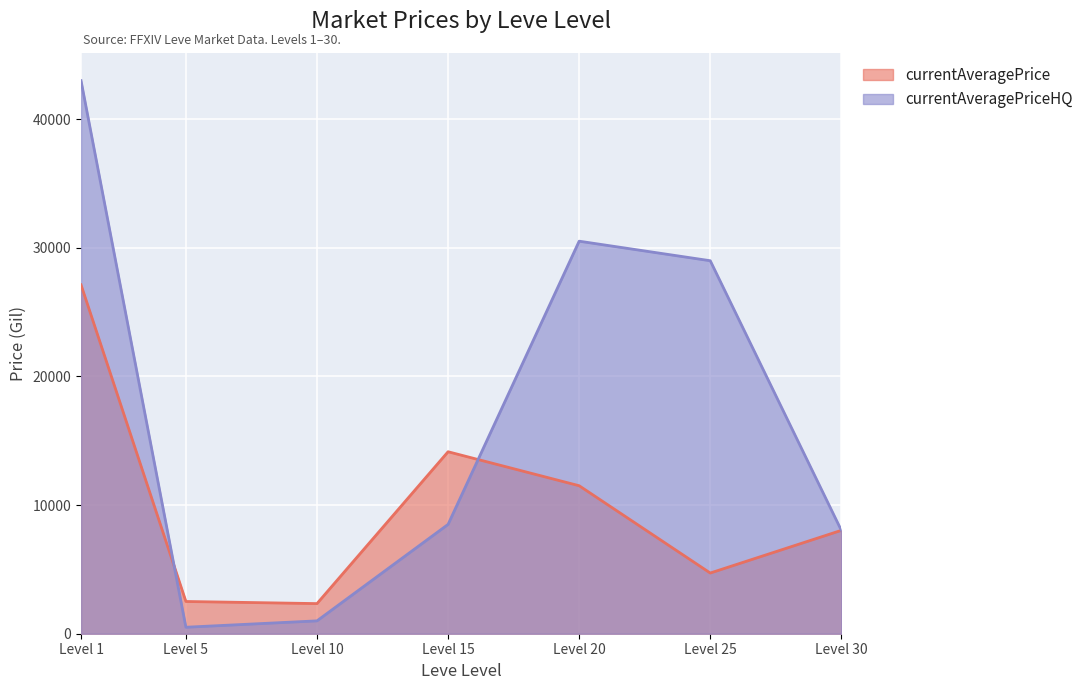

Rank the series by their average value, from lowest to highest.

currentAveragePrice, currentAveragePriceHQ